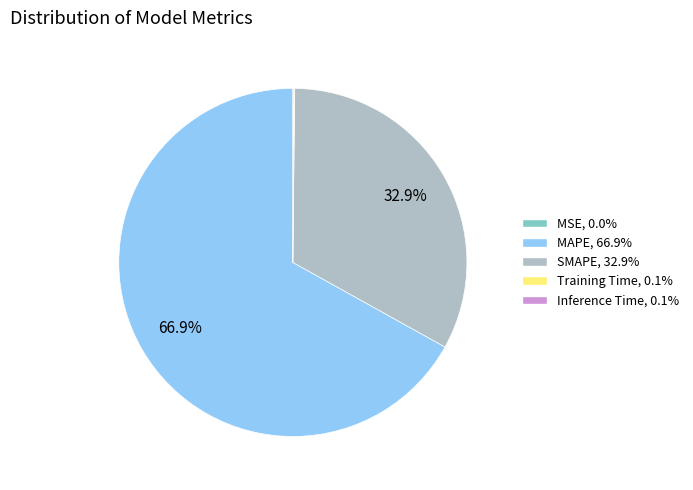

Which category accounts for the majority?

MAPE